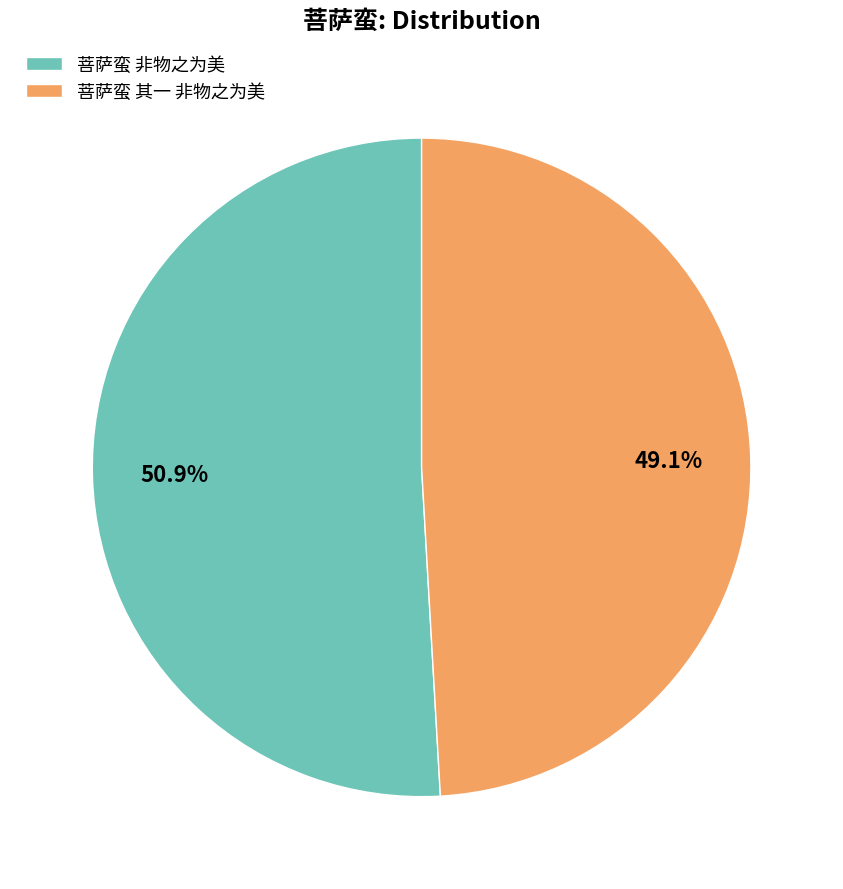

The 菩萨蛮 其一 非物之为美 slice represents 36% of the pie. True or false?

False